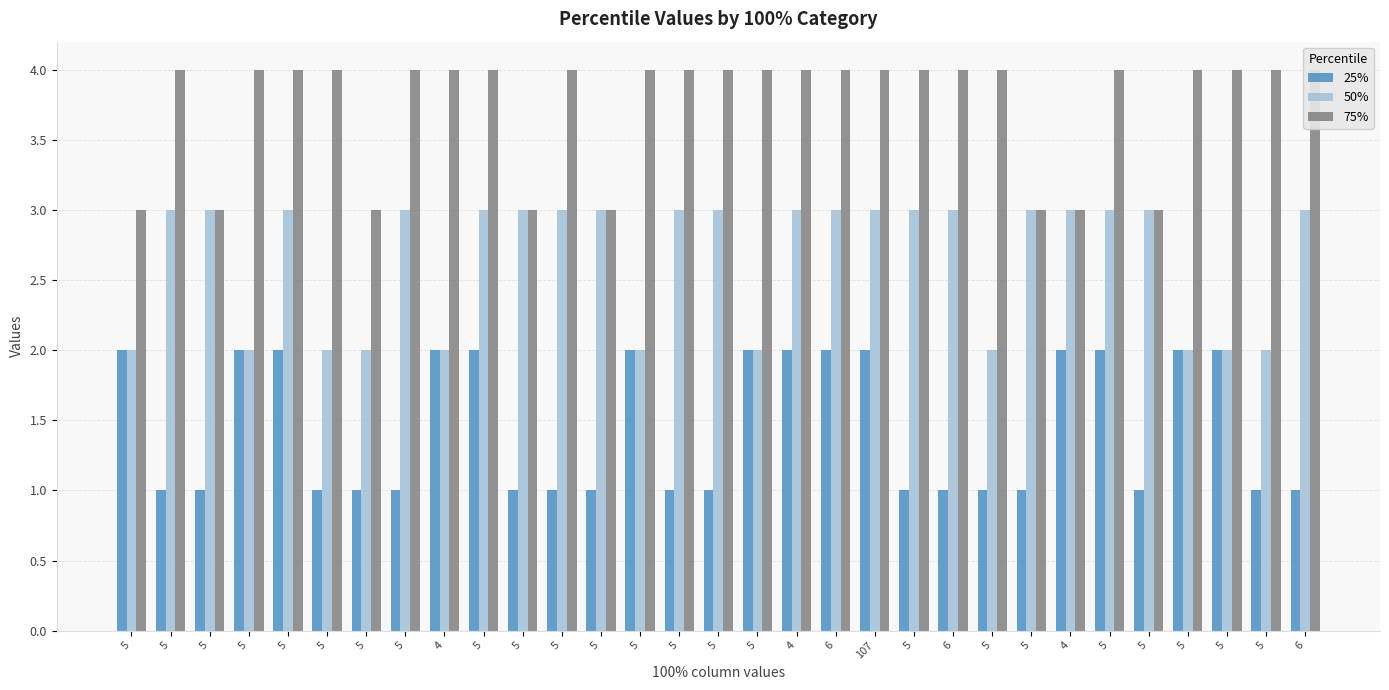

Reading left to right, list all the values displayed in this chart.

25%: 2	1	1	2	2	1	1	1	2	2	1	1	1	2	1	1	2	2	2	2	1	1	1	1	2	2	1	2	2	1	1
50%: 2	3	3	2	3	2	2	3	2	3	3	3	3	2	3	3	2	3	3	3	3	3	2	3	3	3	3	2	2	2	3
75%: 3	4	3	4	4	4	3	4	4	4	3	4	3	4	4	4	4	4	4	4	4	4	4	3	3	4	3	4	4	4	4